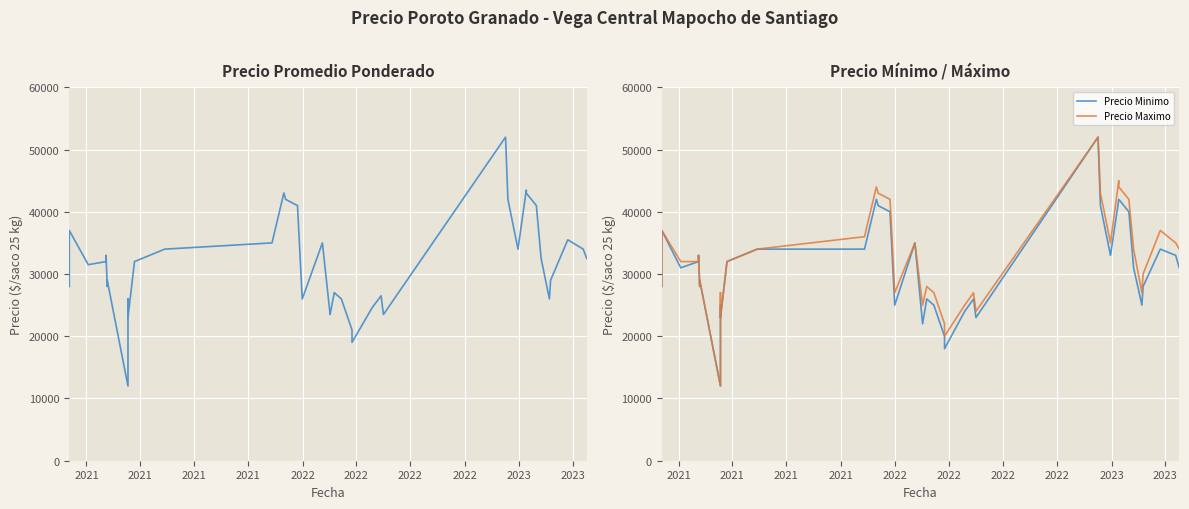

What is the sum of the Precio Minimo values at 2021 and 2022?

61000